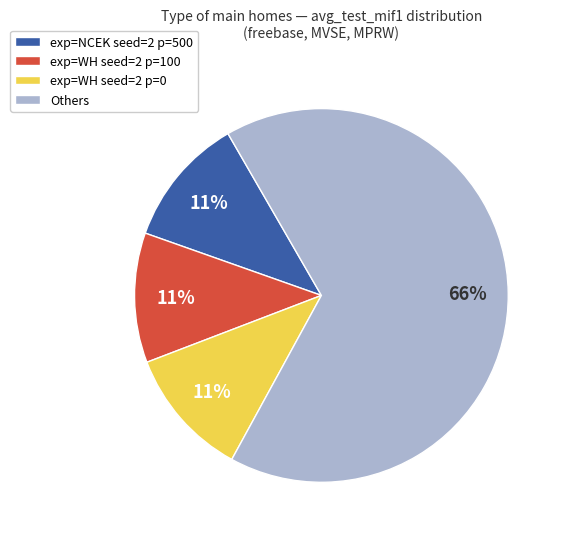

The exp=WH seed=2 p=100 slice represents 11% of the pie. True or false?

True